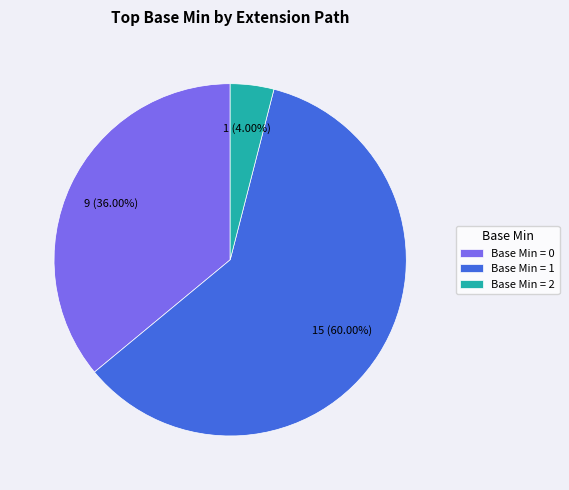

Between Base Min = 0 and Base Min = 1, which is larger?

Base Min = 1